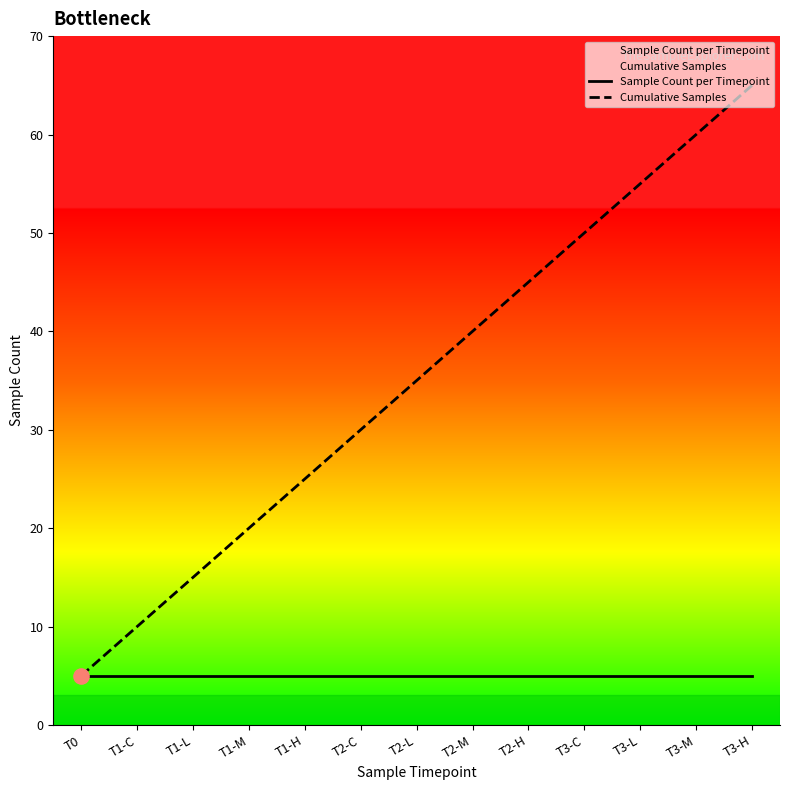

Which series reaches the minimum Y coordinate?

Sample Count per Timepoint